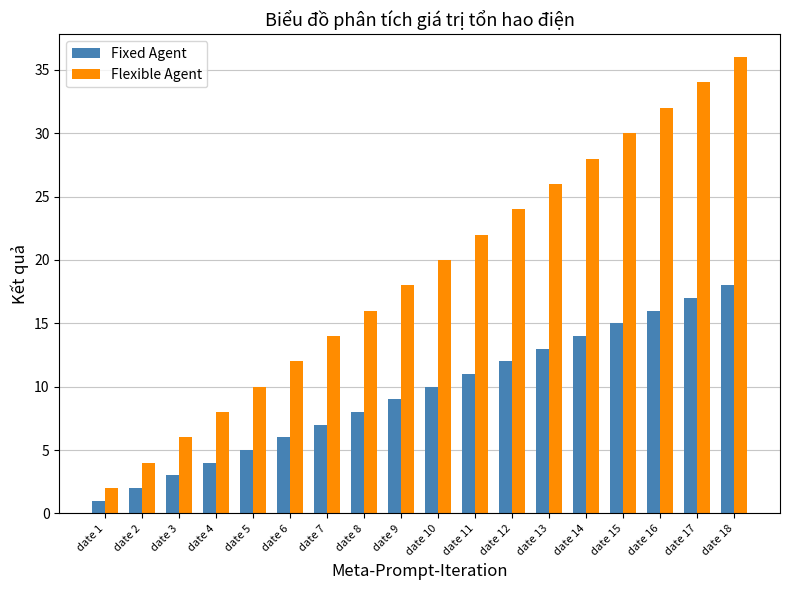

What is the difference between the second highest and minimum values in the Flexible Agent series?

32